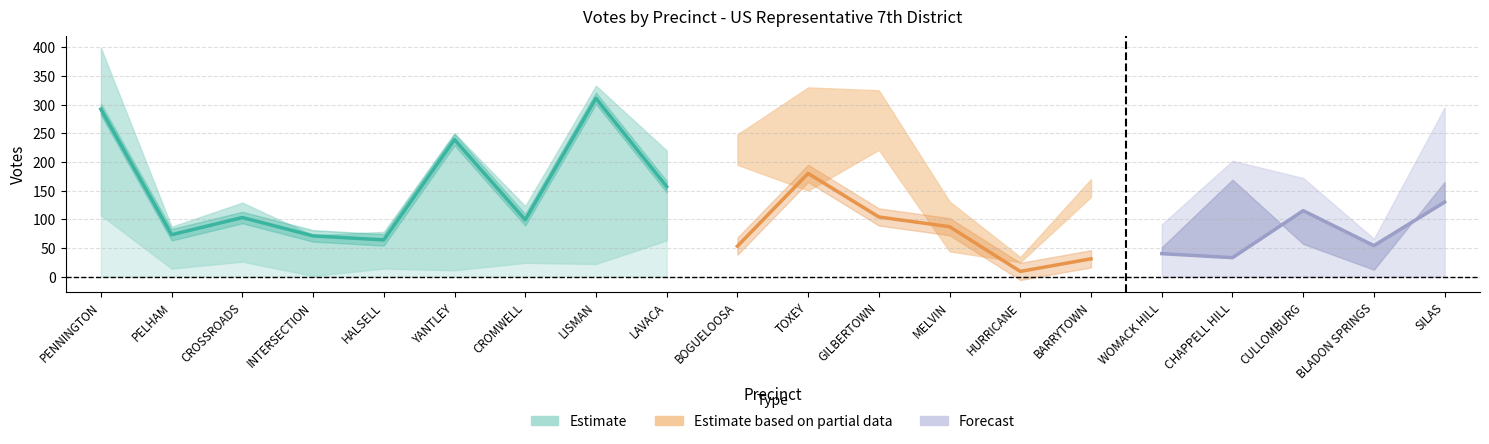

What is the label of the 9th point from the right?

GILBERTOWN